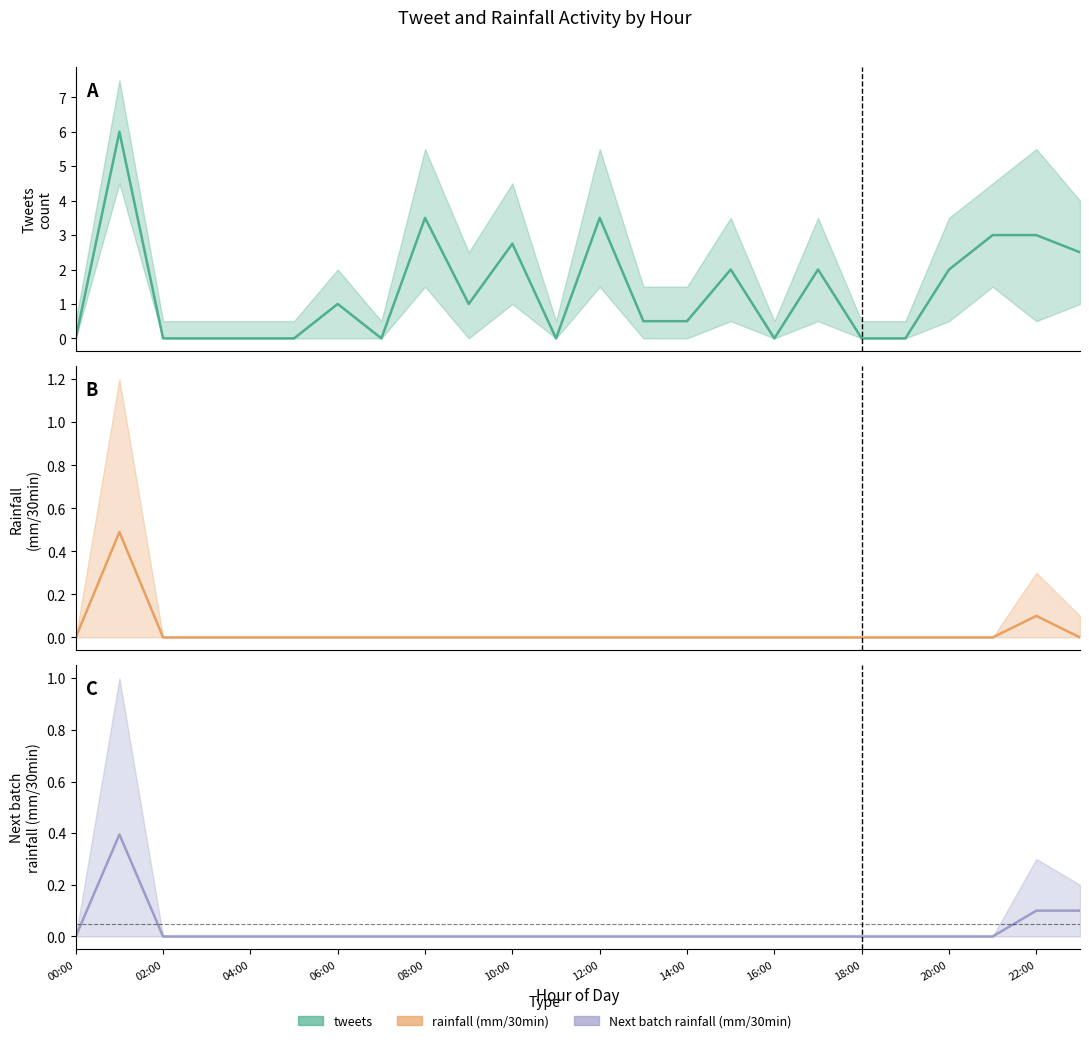

Does the chart have visible grid lines?

No